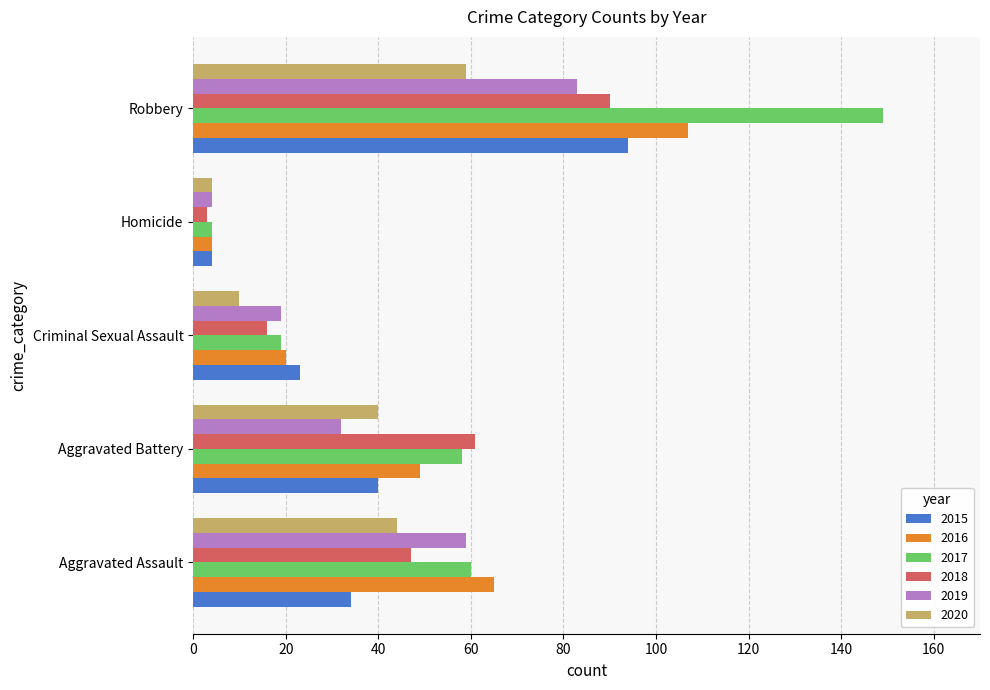

What are all the series names shown in the legend?

2015, 2016, 2017, 2018, 2019, 2020